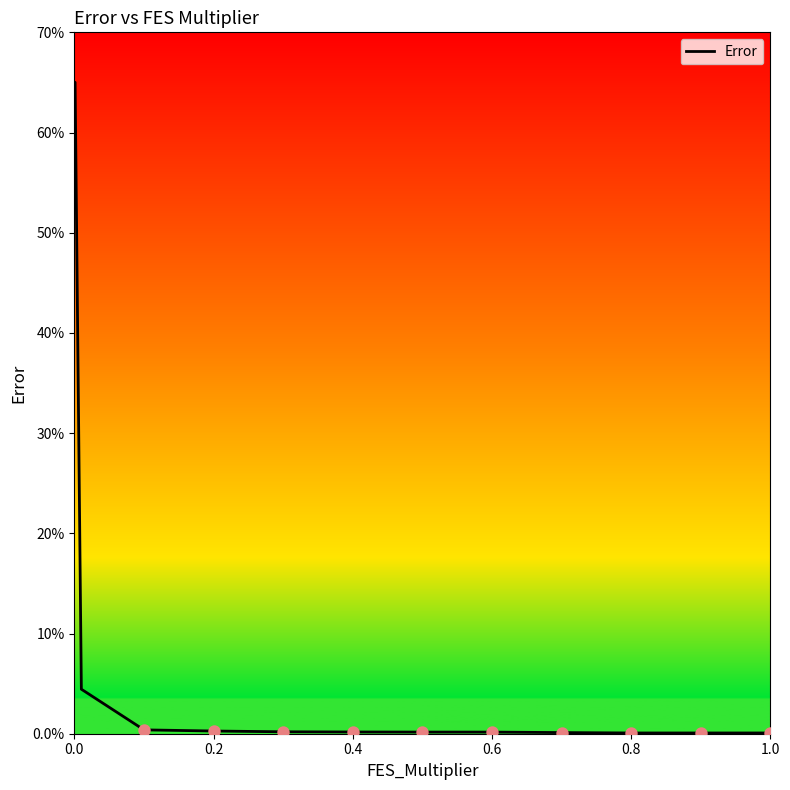

Which has a higher value, 10 or 1.0?

1.0